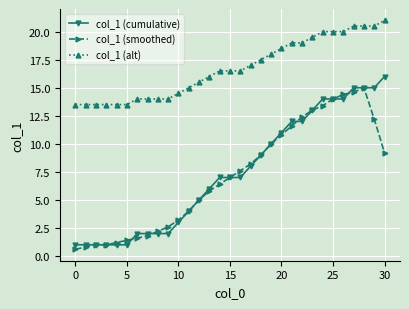

What is the minimum value for col_1 (alt)?

13.5